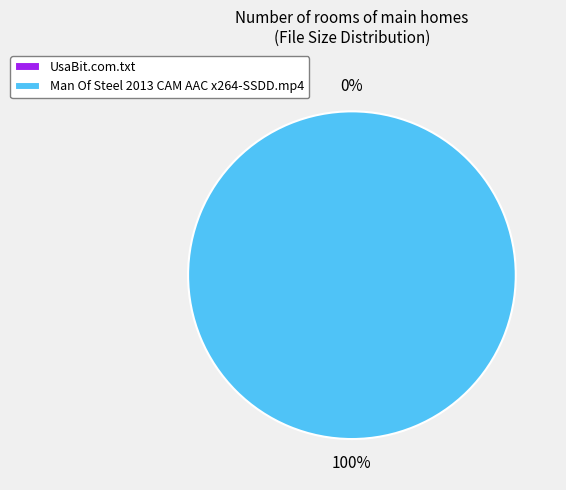

Combined, what portion of the pie is Man Of Steel 2013 CAM AAC x264-SSDD.mp4 and UsaBit.com.txt?

100.0%